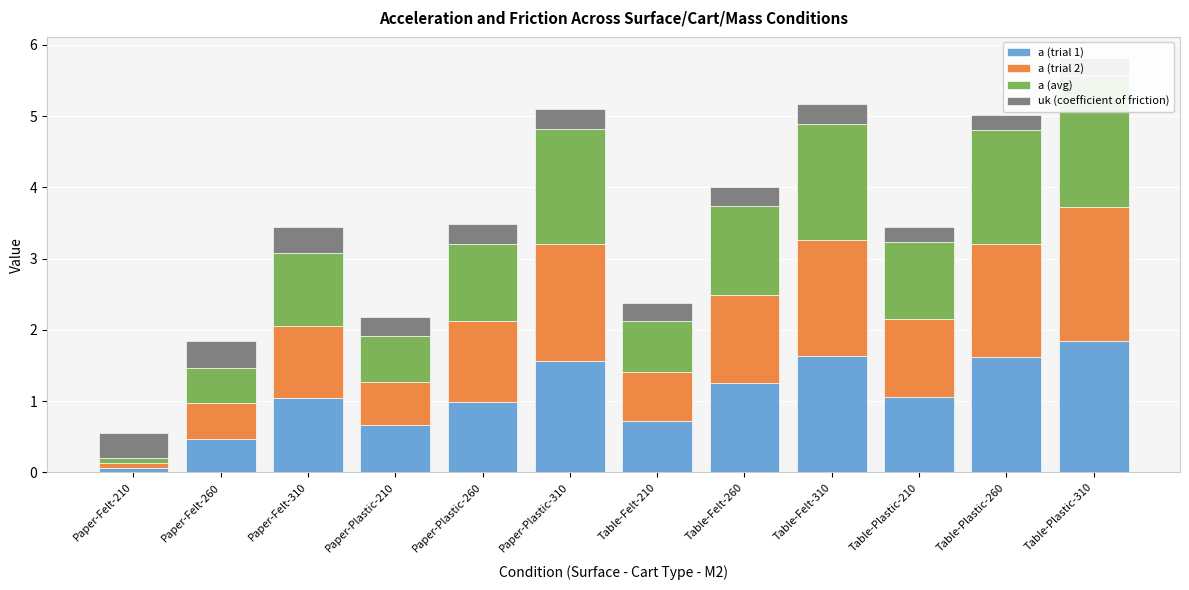

At which category is the sum across all series the highest?

Table-Plastic-310